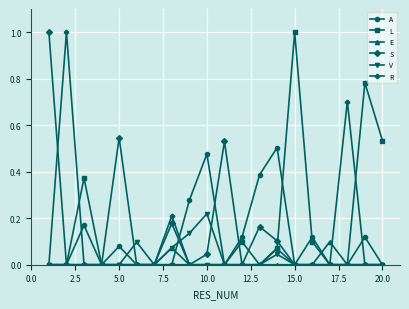

What is the highest value of the L series?

1.0